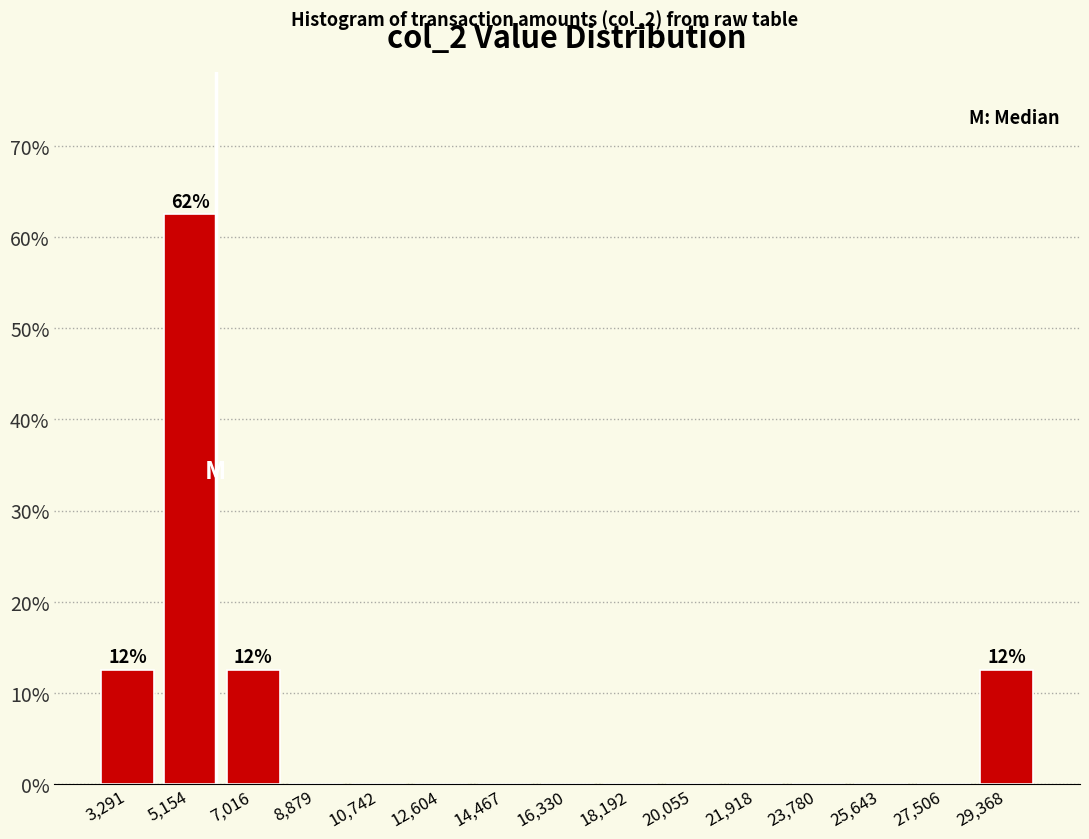

Over which range of the x-axis is the bar tallest?

4200 to 6000